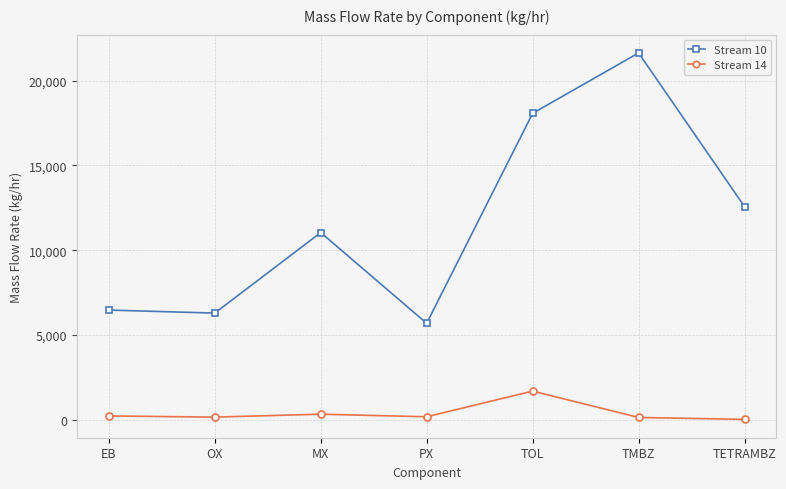

Which series has the largest total across all categories?

Stream 10